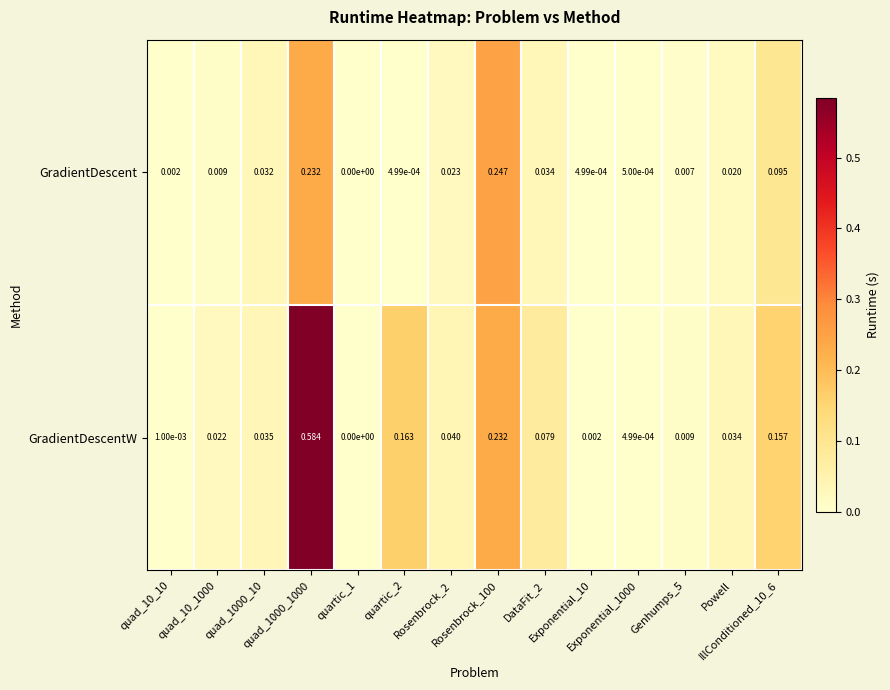

Which label corresponds to the smallest value in the chart?

quartic_1